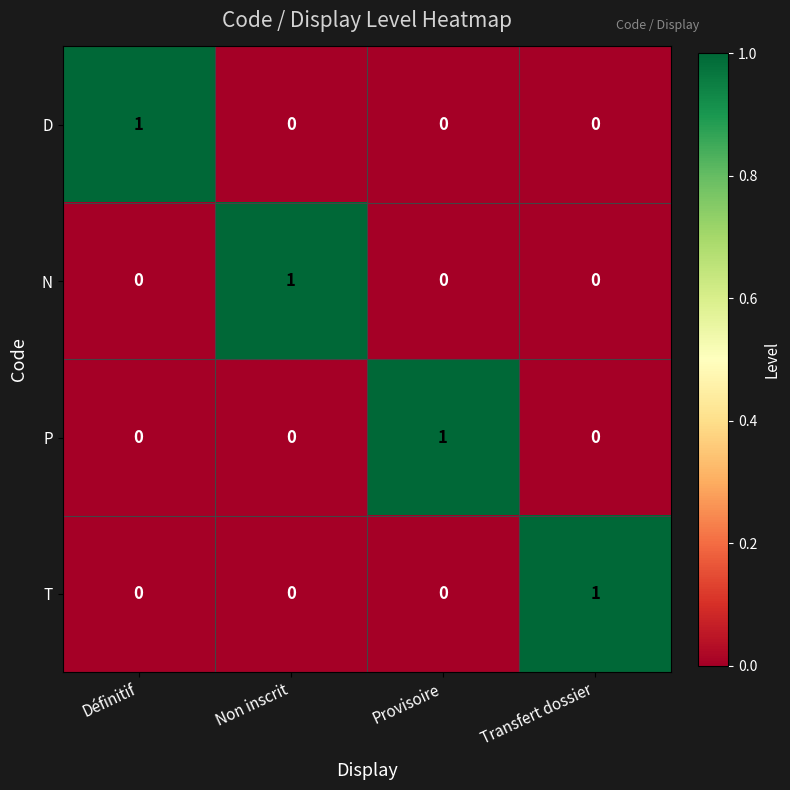

How many series are shown in this chart?

4